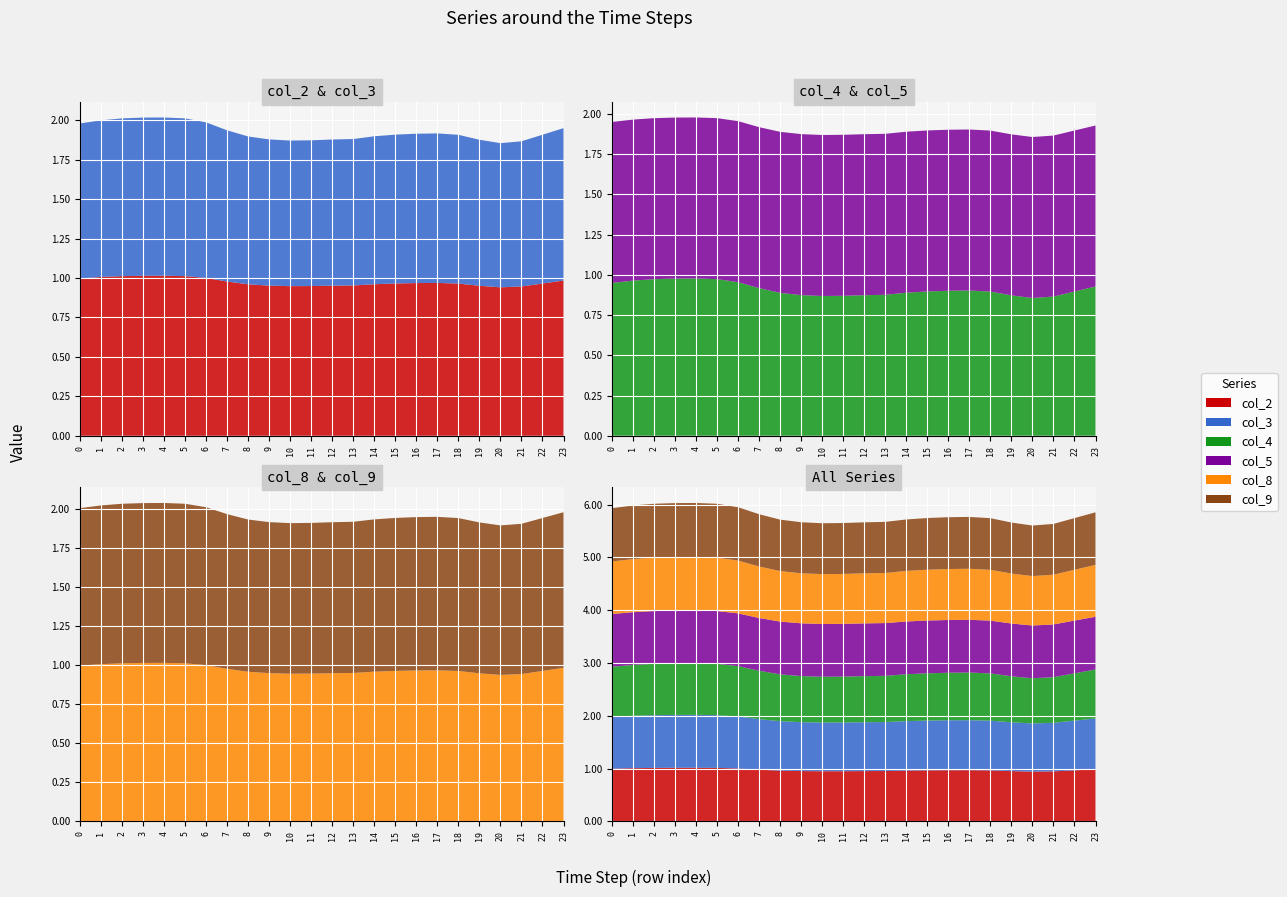

Reading left to right, transcribe all the data shown in this chart.

col_2: 1.0	1.0	1.0	1.0	1.0	1.0	1.0	1.0	1.0	1.0	0.9	0.9	1.0	1.0	1.0	1.0	1.0	1.0	1.0	1.0	0.9	0.9	1.0	1.0
col_3: 1.0	1.0	1.0	1.0	1.0	1.0	1.0	1.0	0.9	0.9	0.9	0.9	0.9	0.9	0.9	0.9	0.9	0.9	0.9	0.9	0.9	0.9	0.9	1.0
col_4: 0.9	1.0	1.0	1.0	1.0	1.0	1.0	0.9	0.9	0.9	0.9	0.9	0.9	0.9	0.9	0.9	0.9	0.9	0.9	0.9	0.9	0.9	0.9	0.9
col_5: 1.0	1.0	1.0	1.0	1.0	1.0	1.0	1.0	1.0	1.0	1.0	1.0	1.0	1.0	1.0	1.0	1.0	1.0	1.0	1.0	1.0	1.0	1.0	1.0
col_8: 1.0	1.0	1.0	1.0	1.0	1.0	1.0	1.0	1.0	0.9	0.9	0.9	0.9	0.9	1.0	1.0	1.0	1.0	1.0	0.9	0.9	0.9	1.0	1.0
col_9: 1.0	1.0	1.0	1.0	1.0	1.0	1.0	1.0	1.0	1.0	1.0	1.0	1.0	1.0	1.0	1.0	1.0	1.0	1.0	1.0	1.0	1.0	1.0	1.0